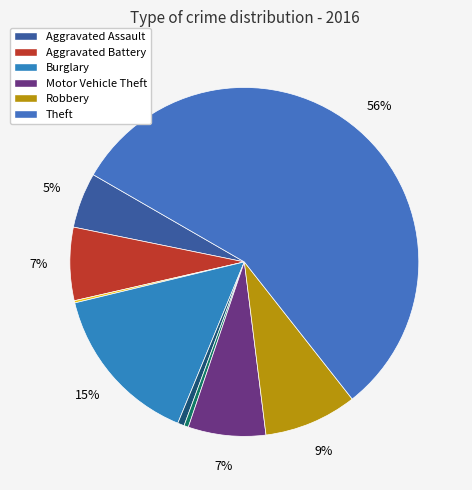

How many slices are in this pie chart?

9